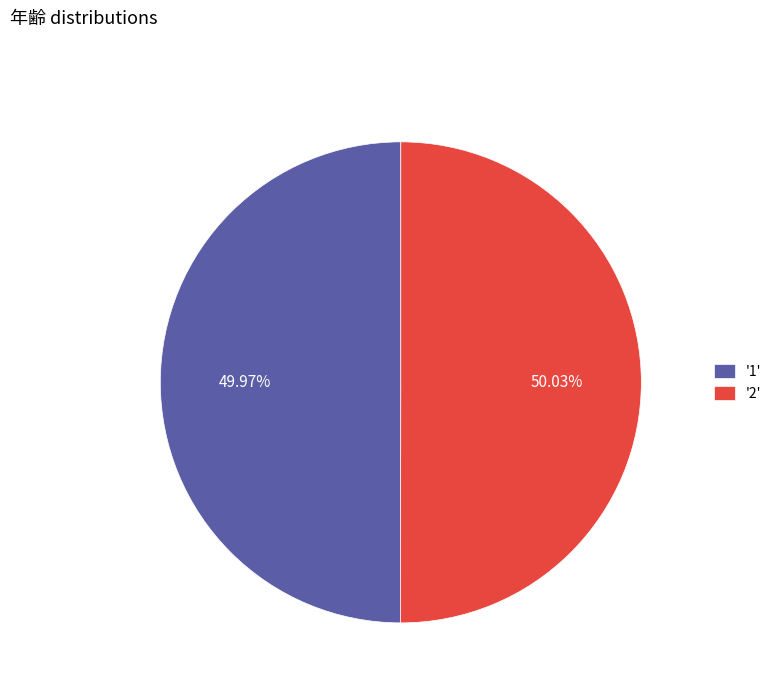

Approximately how many times larger is the value at '1' compared to '2'?

1.0